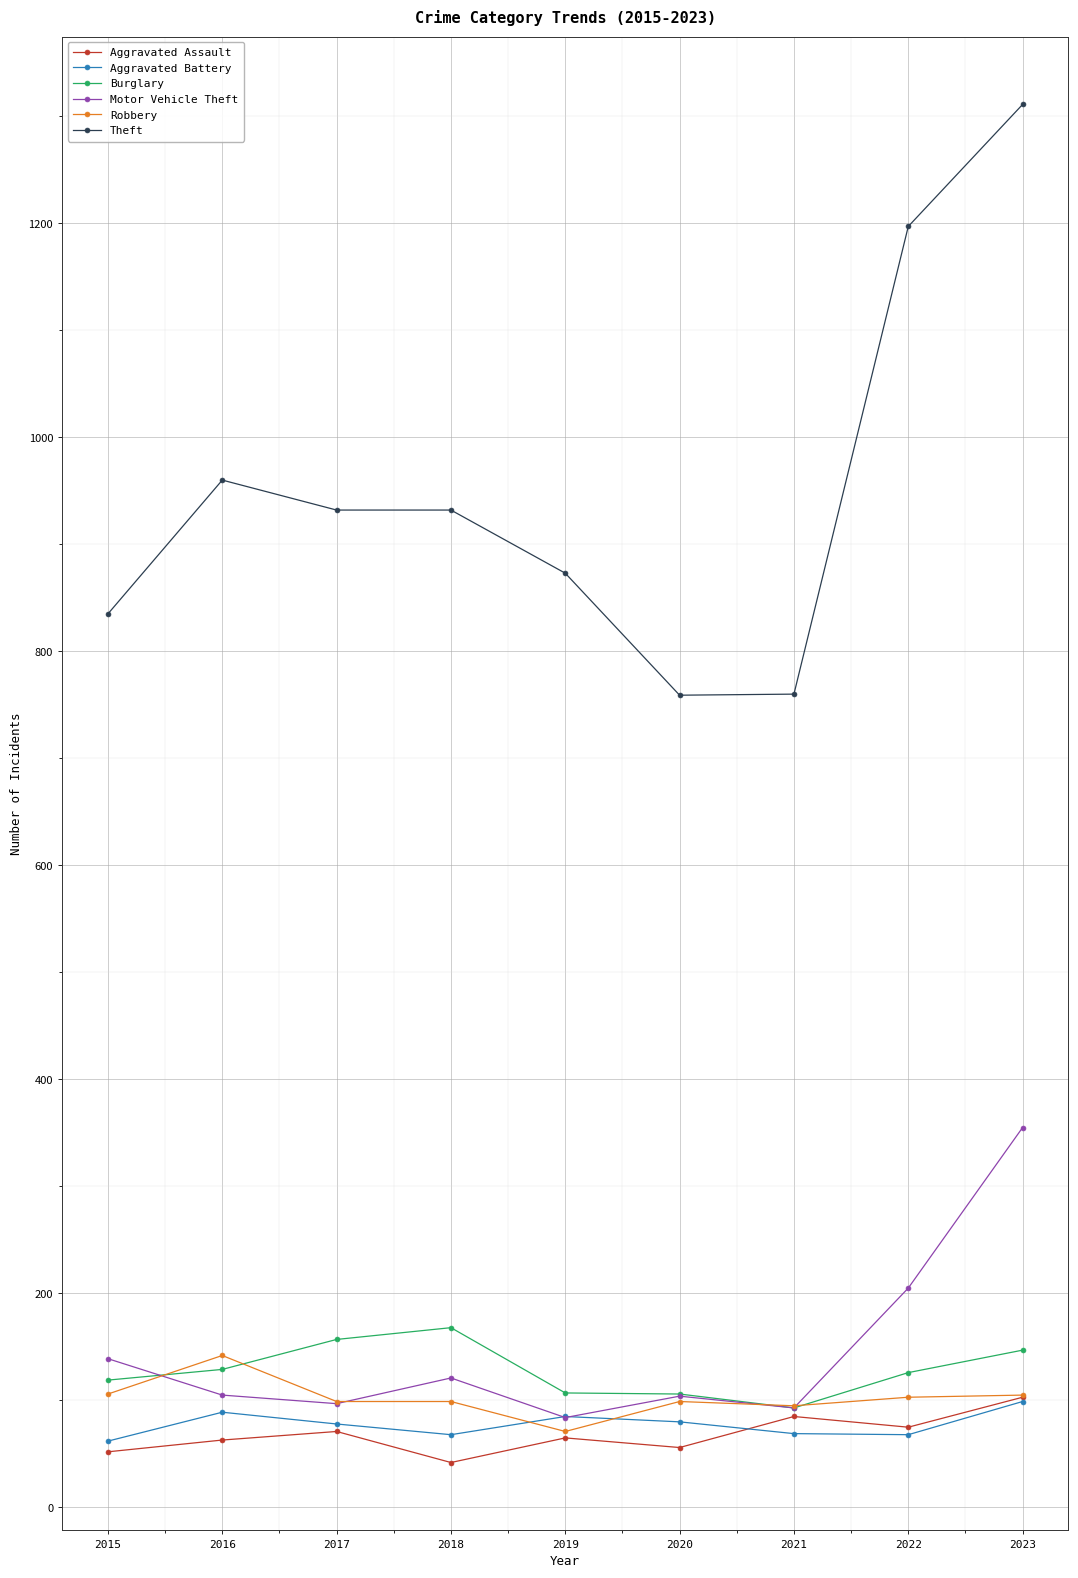

In Aggravated Assault, how many points are lower than both neighbors (excluding endpoints)?

3